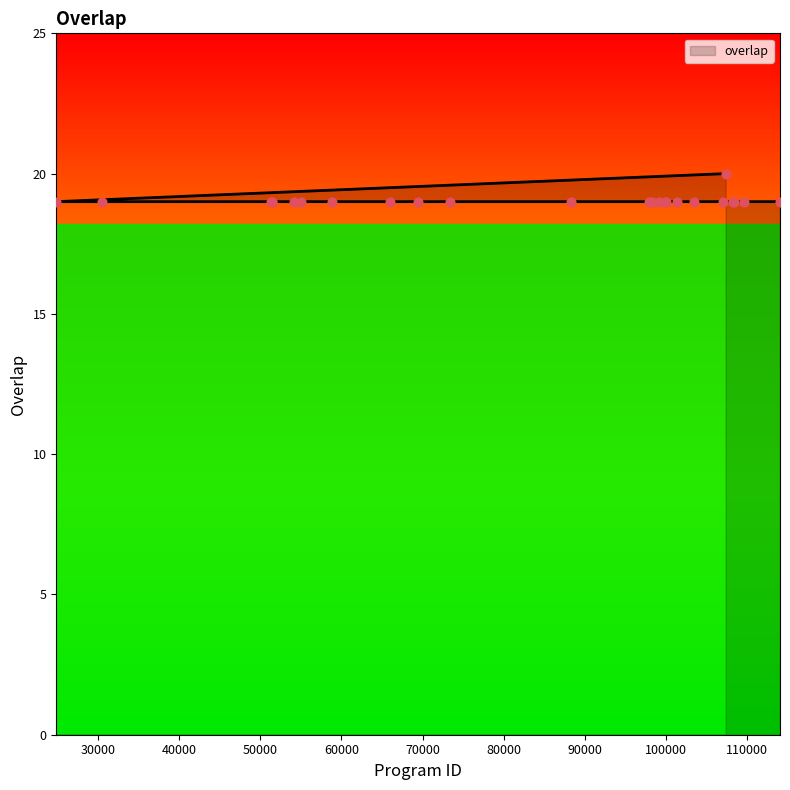

What is the change in value from 107334 to 51370?

-1